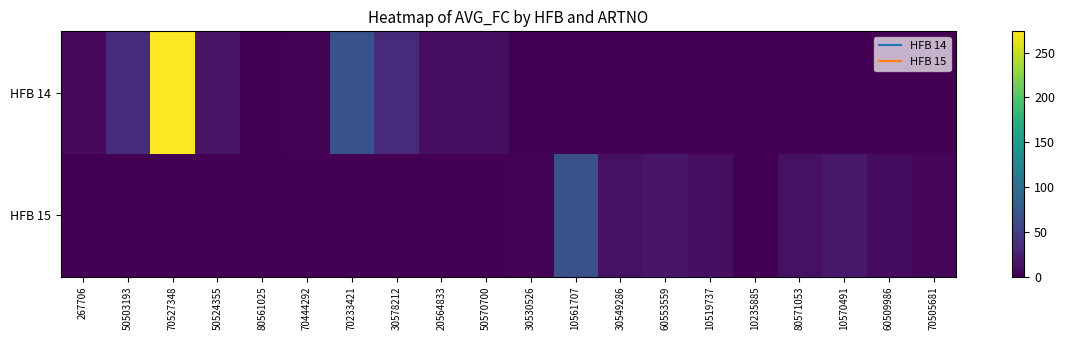

What is the difference between the highest and lowest values at 80561025?

0.8